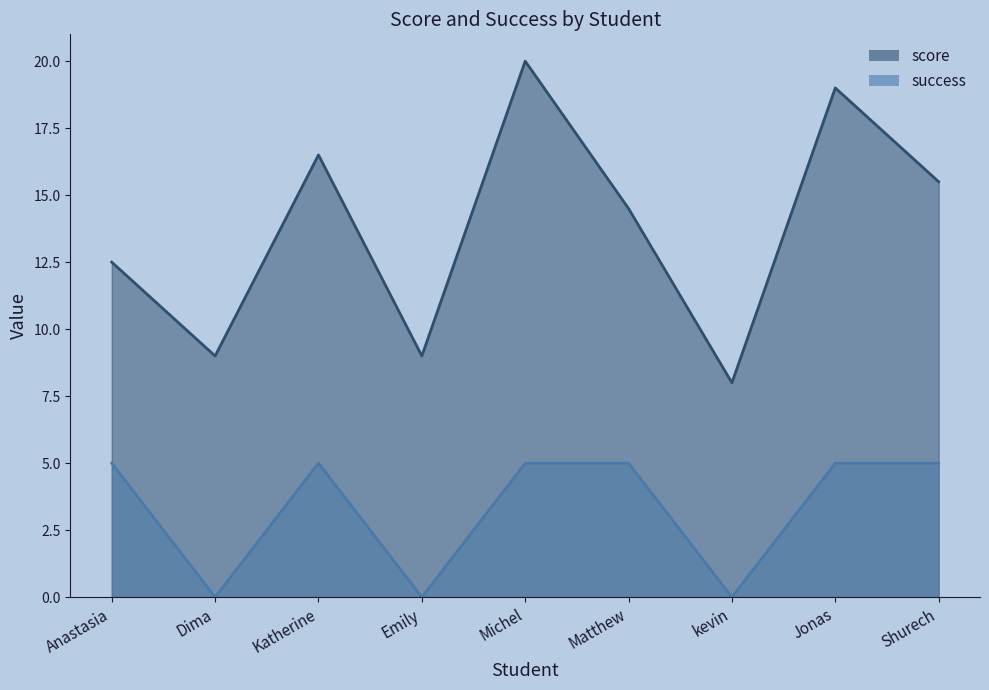

Rank the series at Jonas from highest to lowest value.

score, success